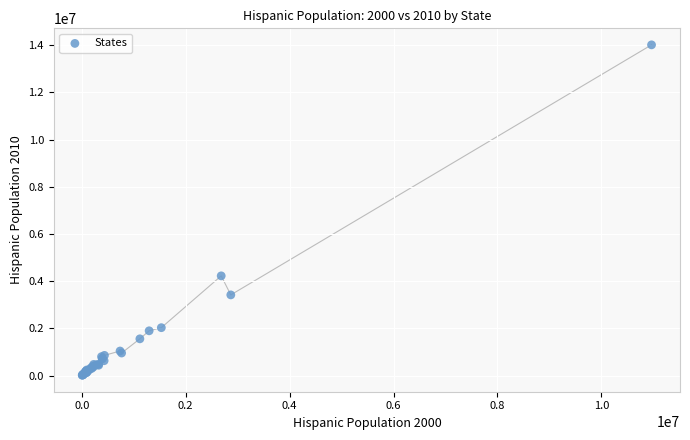

What Y value in the scatter plot is closest to 7013593?

4223806